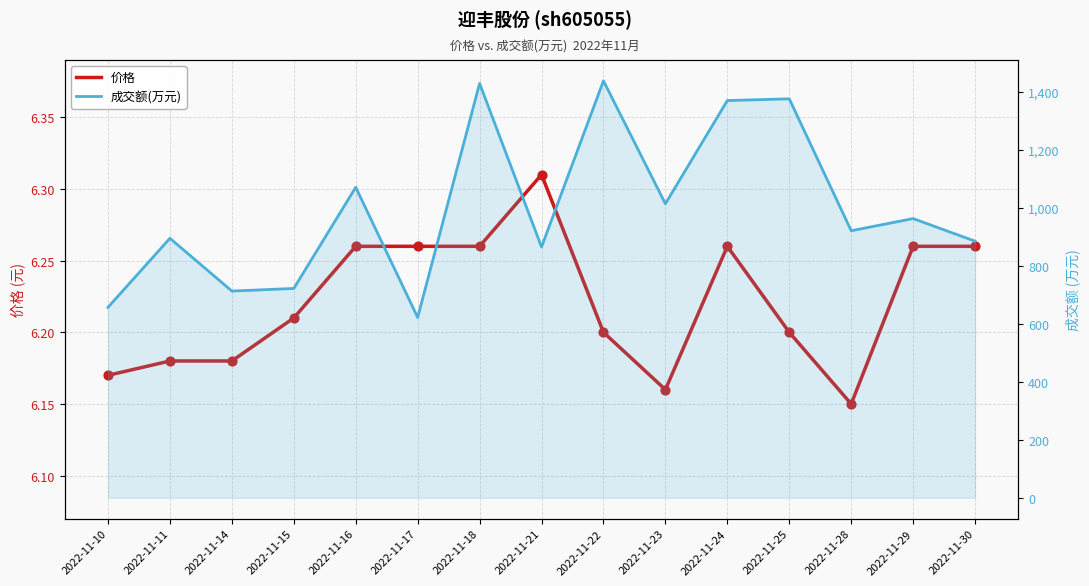

At which category is the sum across all series the highest?

2022-11-22